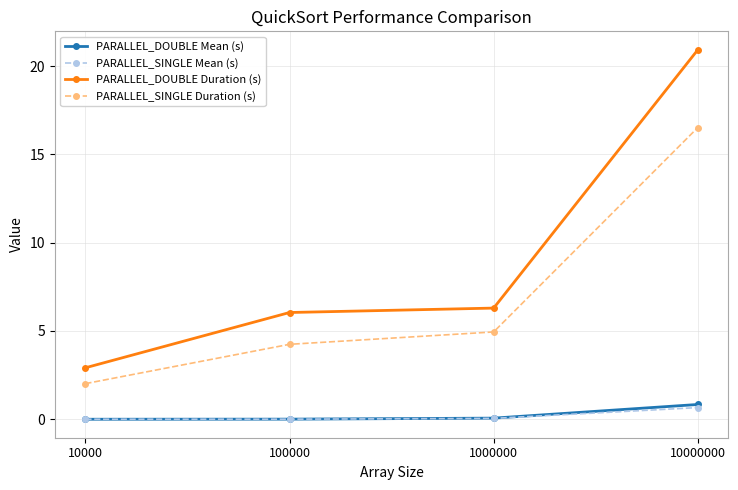

Which series has the largest total across all categories?

PARALLEL_DOUBLE Duration (s)